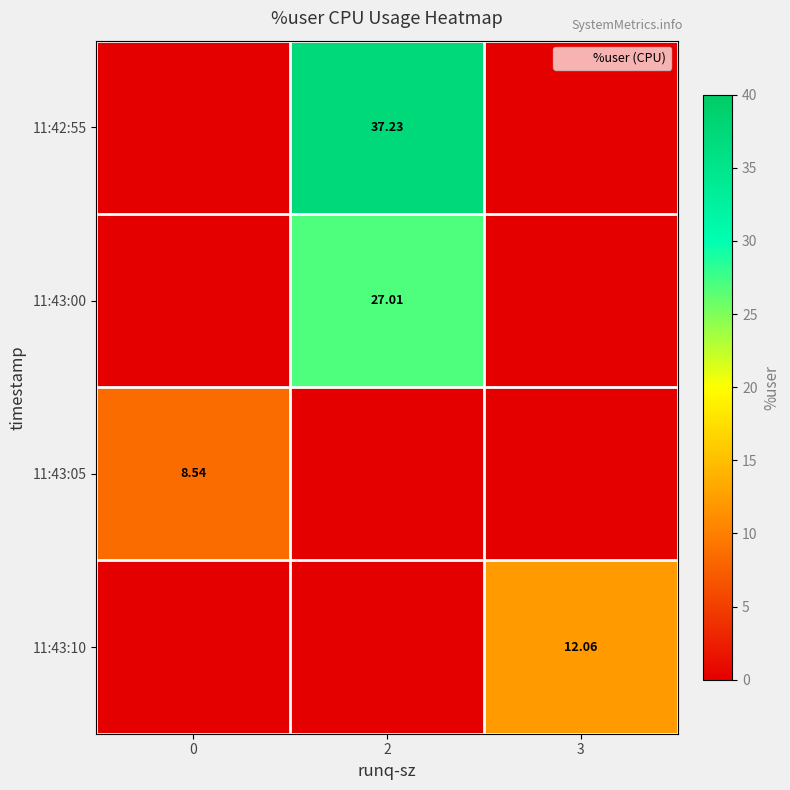

The value of 11:43:00 at 3 is 16.5. True or false?

False